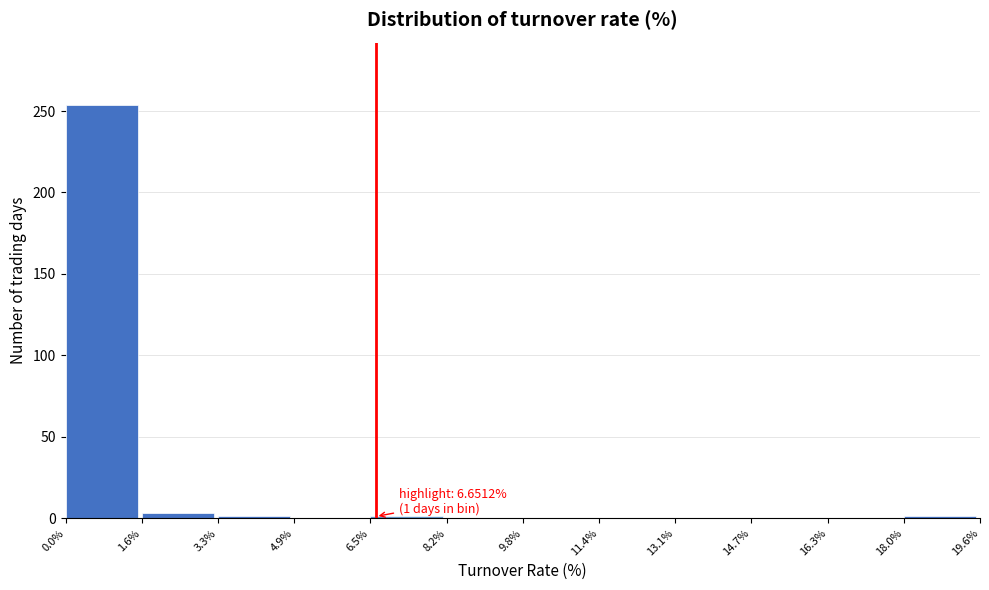

Over which range of the x-axis is the bar tallest?

0.0% to 1.6%